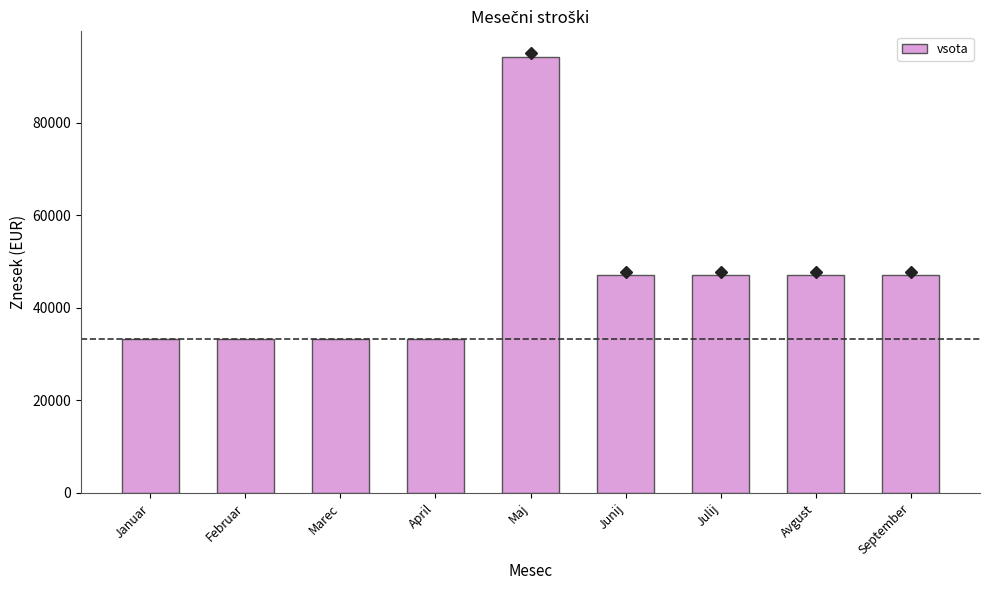

The chart shows a value of 47067.2 at September. True or false?

True